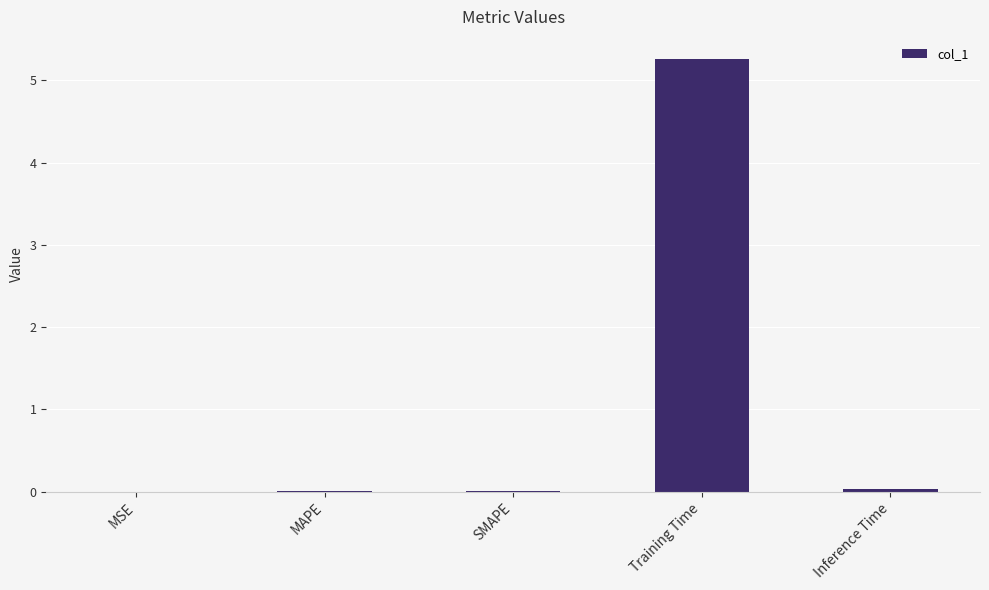

The chart shows a value of 0.0 at Inference Time. True or false?

True